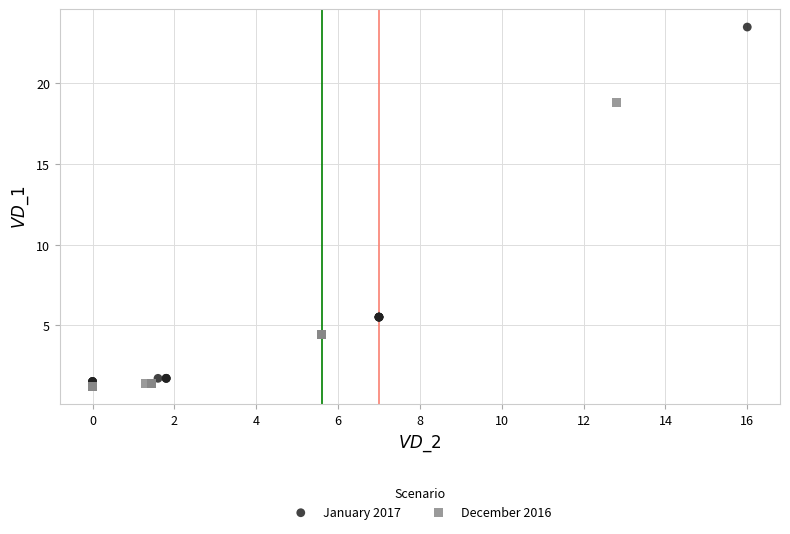

What are all the series names shown in the legend?

January 2017, December 2016